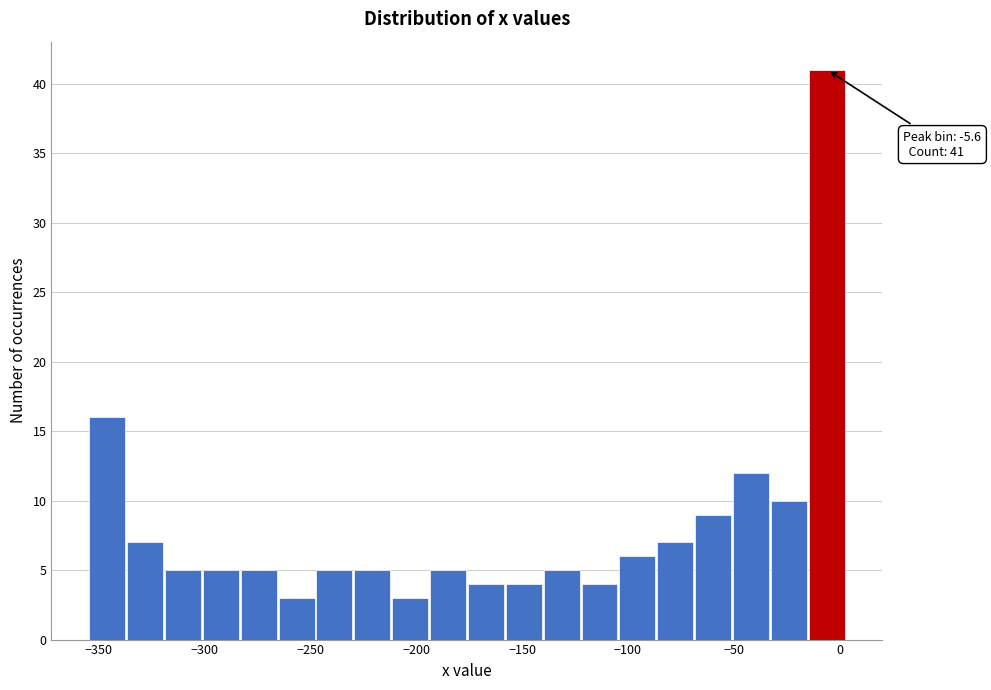

Around what value on the x-axis is the tallest bar? Give the approximate position of its centre, as read against the axis.

-5